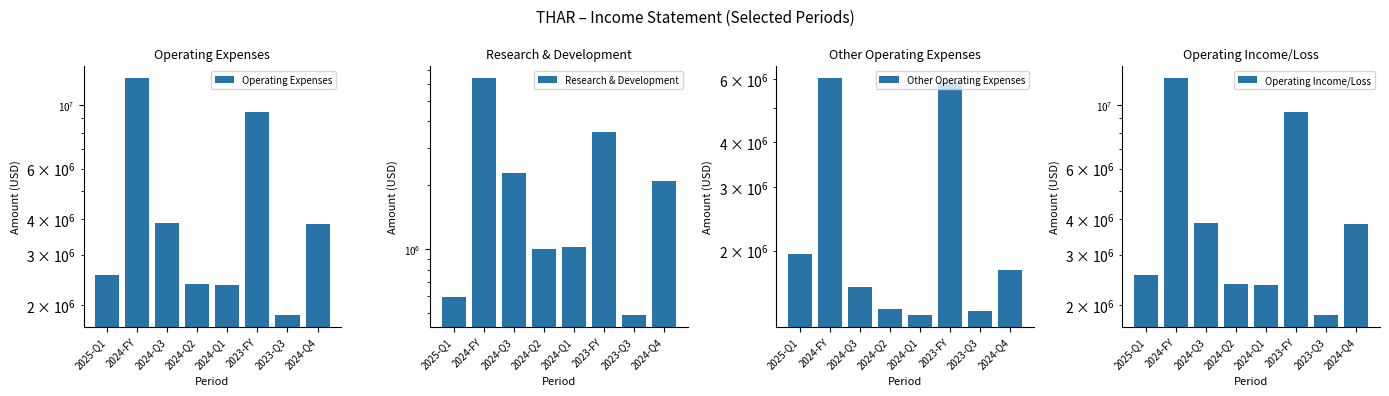

Which series has the largest total across all categories?

Operating Expenses